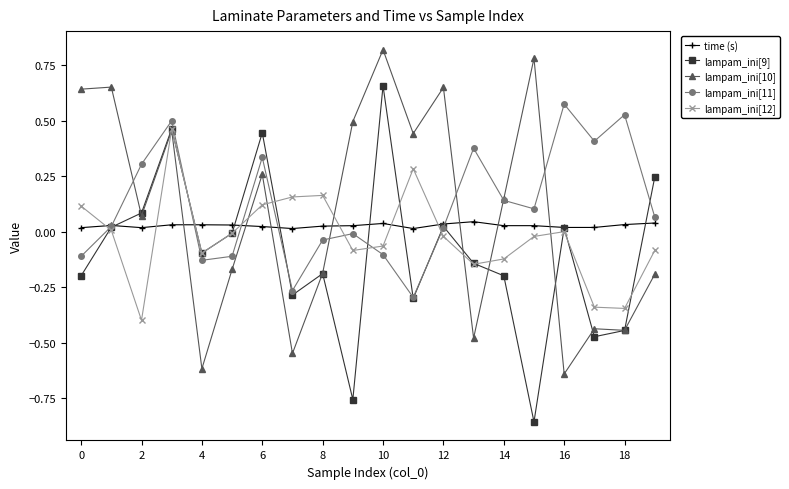

True or false: time (s) has more than 0 points higher than both neighbors.

True